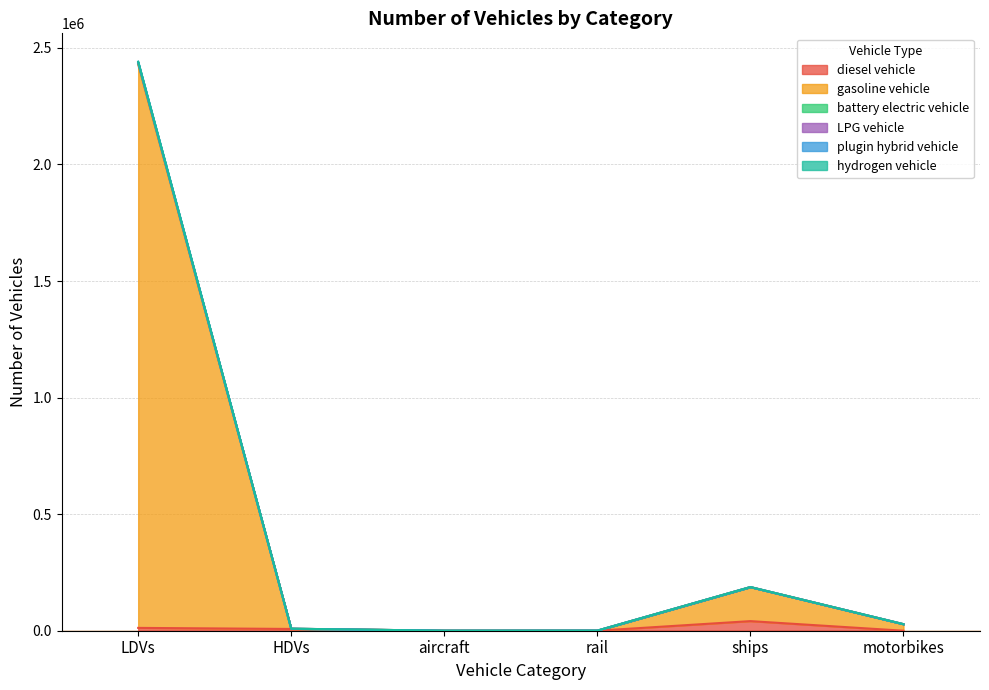

True or false: LPG vehicle and battery electric vehicle intersect in this chart.

False